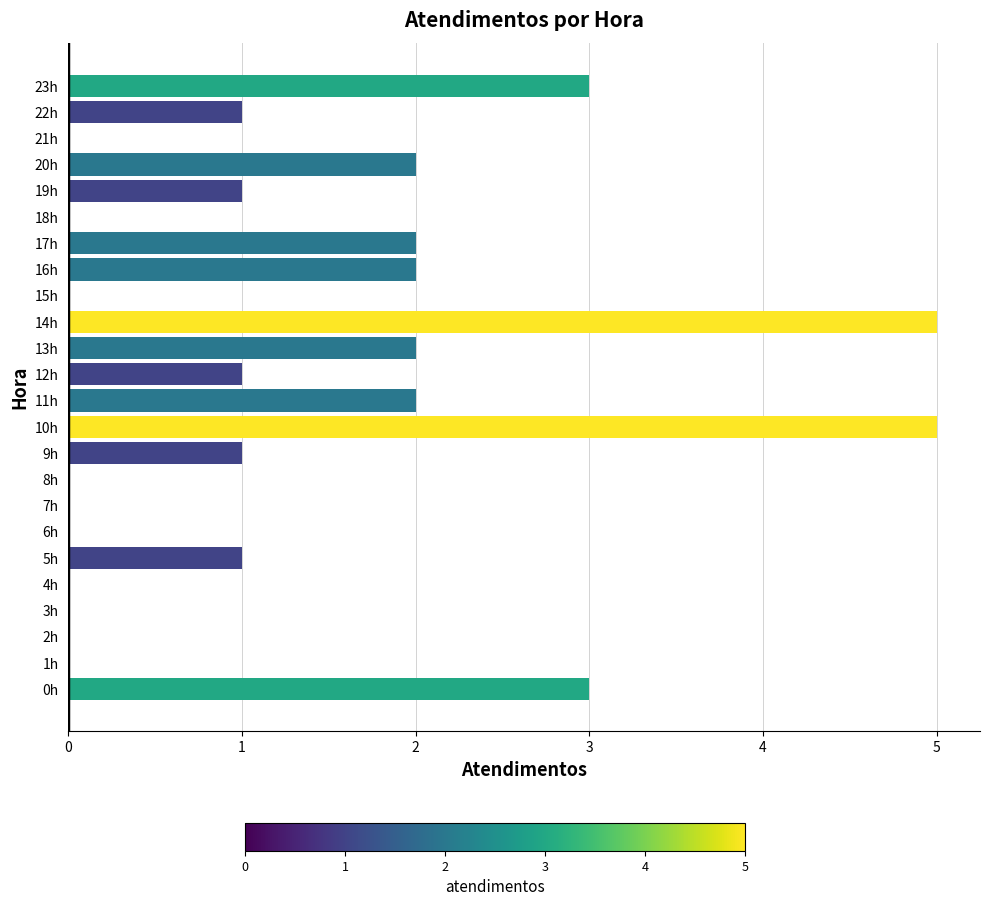

Reading bottom to top, transcribe all the data shown in this chart.

0h=3	1h=0	2h=0	3h=0	4h=0	5h=1	6h=0	7h=0	8h=0	9h=1	10h=5	11h=2	12h=1	13h=2	14h=5	15h=0	16h=2	17h=2	18h=0	19h=1	20h=2	21h=0	22h=1	23h=3